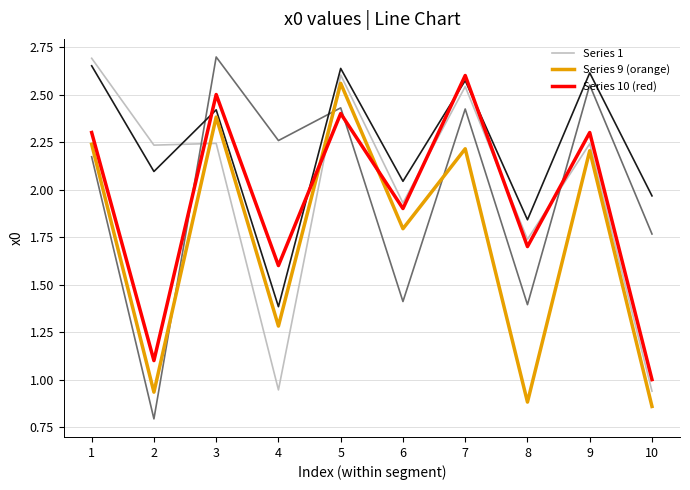

At 4, list the series in order from largest to smallest.

Series 10 (red), Series 9 (orange), Series 1